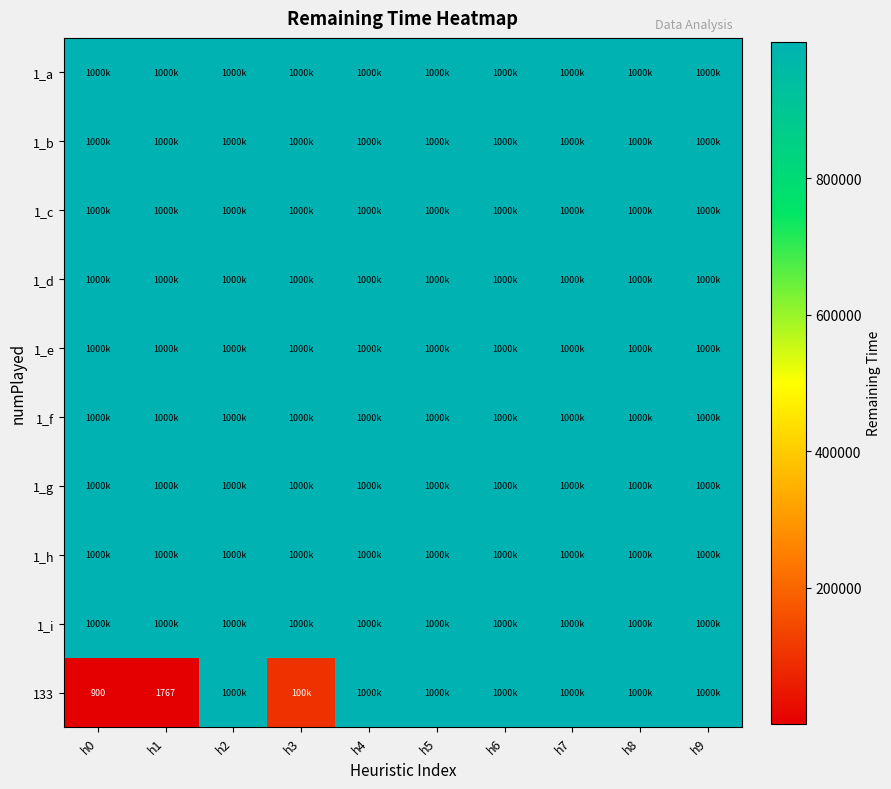

Is it true that 1_e equals 999900.0 at h2?

True